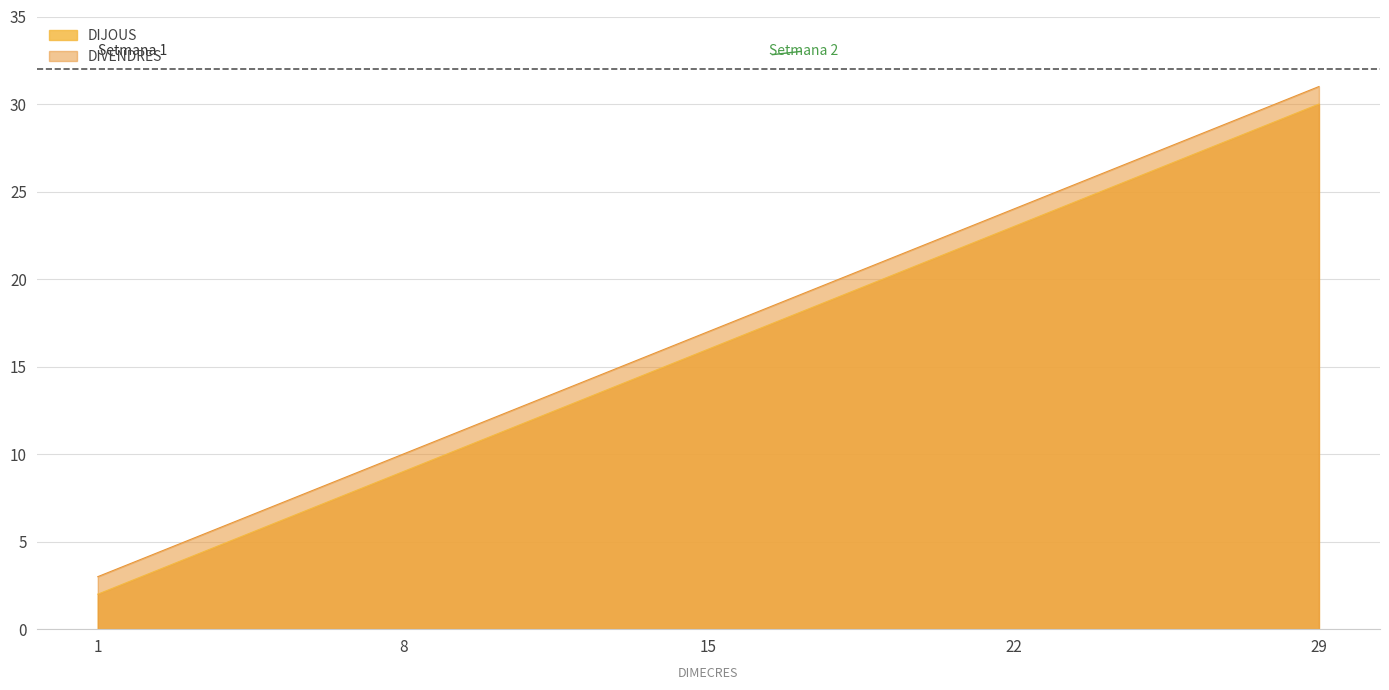

How many lines are shown in the chart?

2